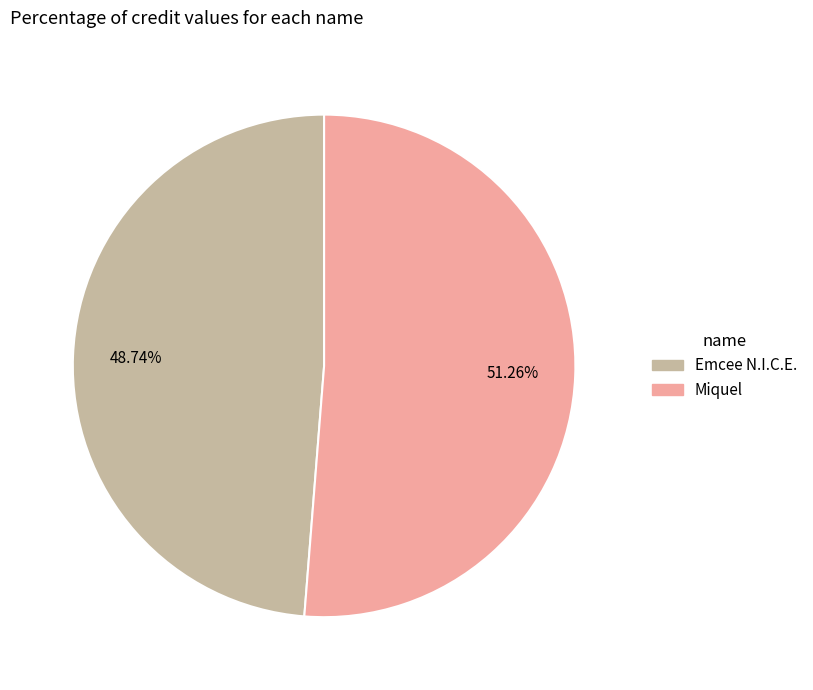

How many slices are in this pie chart?

2